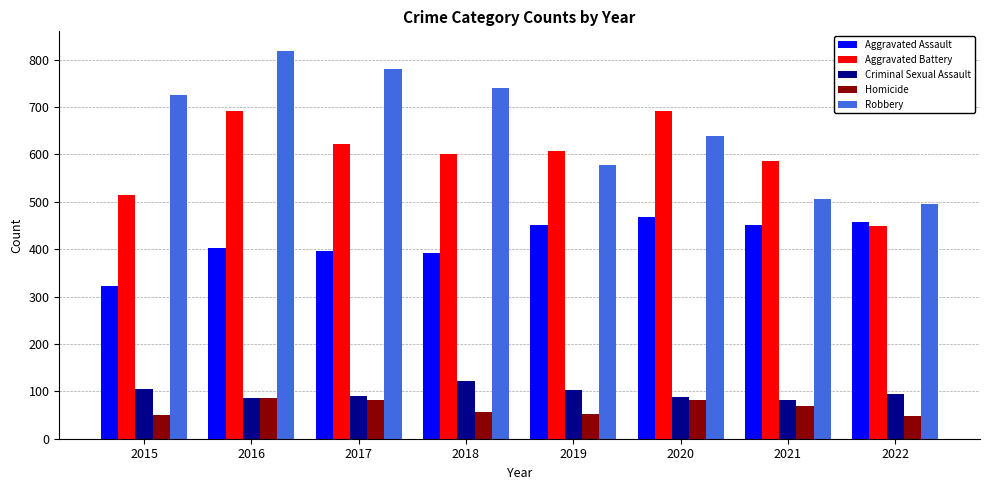

Is it true that Criminal Sexual Assault equals 48 at 2016?

False